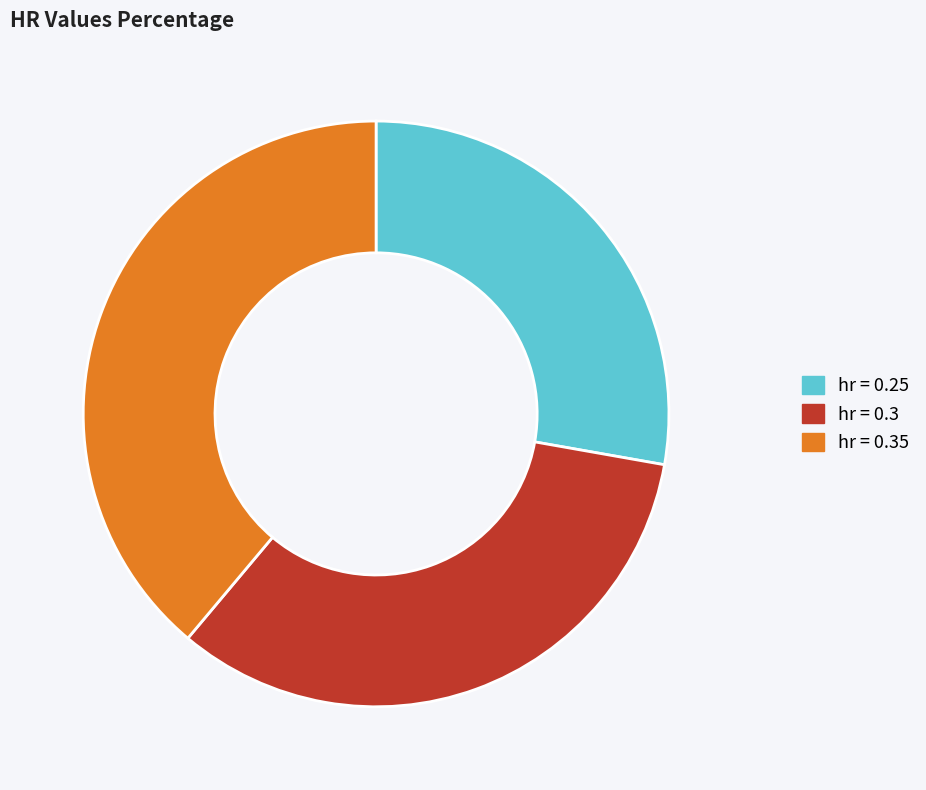

Does any single category account for the majority?

No